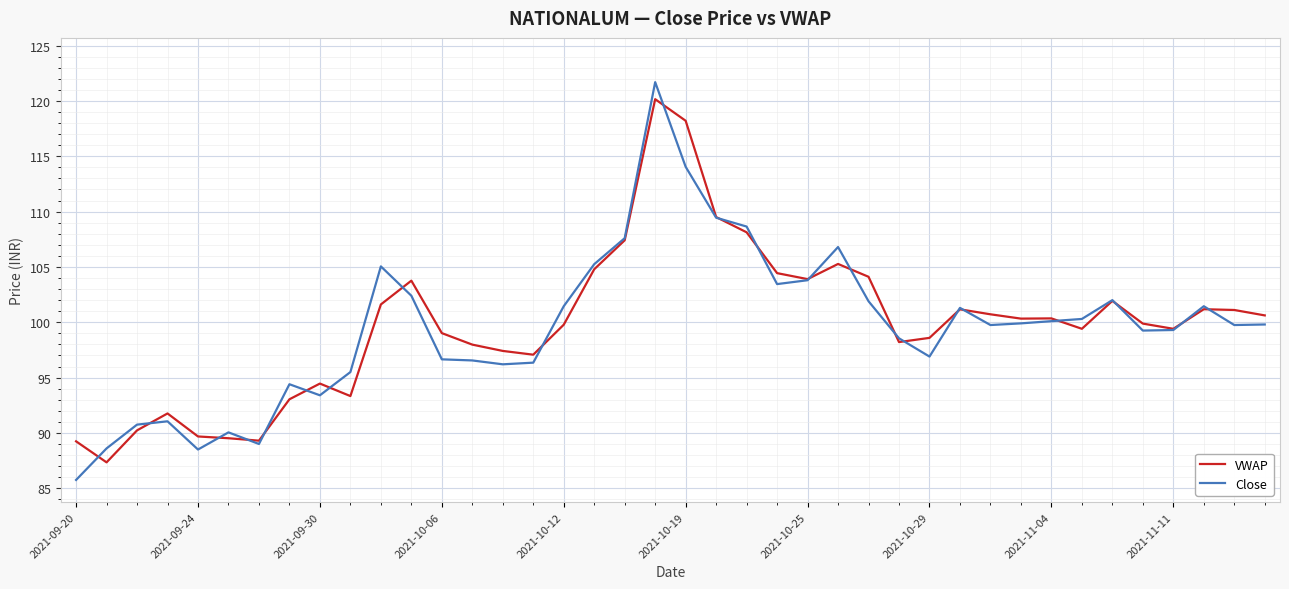

After their last crossing, which series has the higher values: VWAP or Close?

VWAP